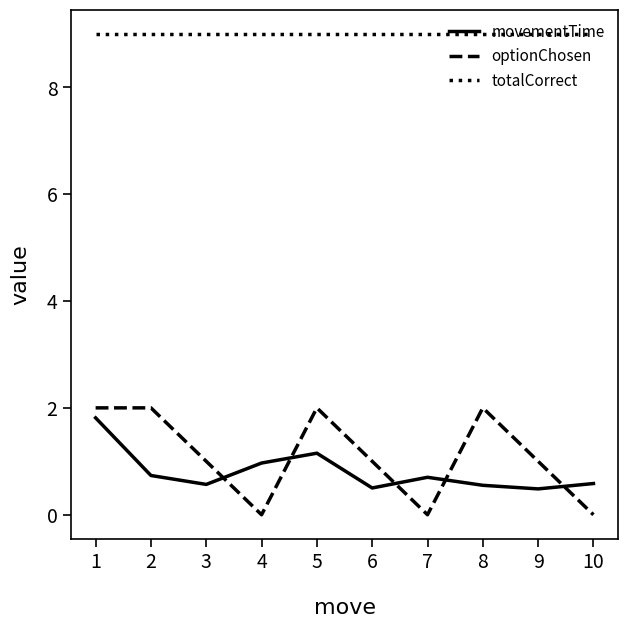

True or false: movementTime has a value of 0.4 at 2.

False